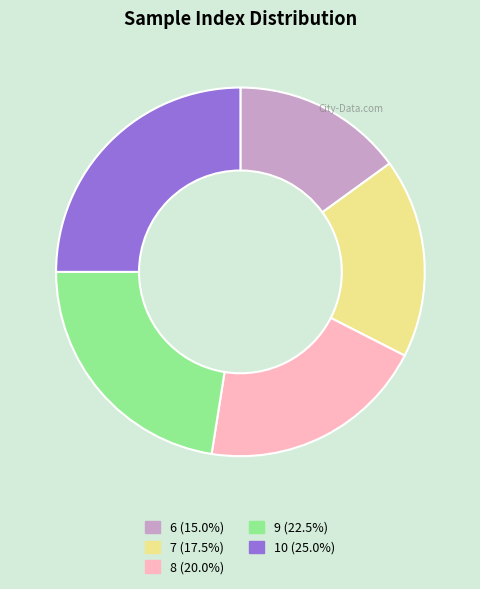

Does any single category account for the majority?

No